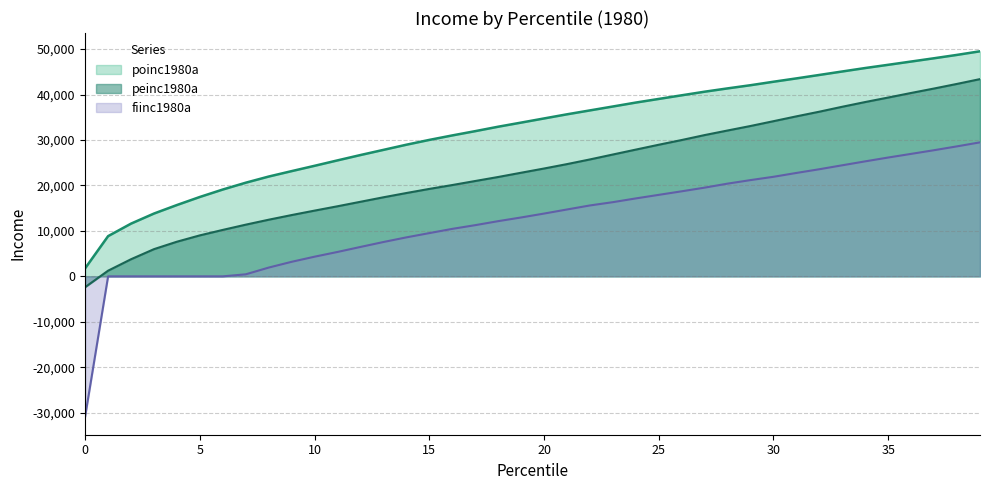

Reading right to left, transcribe all the data shown in this chart.

poinc1980a: 39=49510.1	38=48719.0	37=47978.3	36=47255.9	35=46538.0	34=45829.3	33=45070.3	32=44306.7	31=43547.7	30=42811.5	29=42047.9	28=41348.3	27=40621.3	26=39830.3	25=39030.1	24=38229.9	23=37365.8	22=36506.1	21=35646.5	20=34736.6	19=33822.1	18=32916.8	17=31942.9	16=31001.0	15=30017.9	14=28957.1	13=27823.1	12=26689.2	11=25514.1	10=24320.7	9=23150.1	8=21956.7	7=20603.3	6=19103.5	5=17466.6	4=15692.5	3=13817.8	2=11600.2	1=8847.6	0=1778.7
peinc1980a: 39=43387.6	38=42336.0	37=41320.9	36=40342.4	35=39336.5	34=38348.8	33=37310.9	32=36222.6	31=35198.4	30=34133.1	29=33076.8	28=32084.6	27=31078.7	26=29990.5	25=28952.5	24=27882.6	23=26803.5	22=25719.8	21=24691.0	20=23721.7	19=22793.5	18=21856.1	17=20973.7	16=20086.6	15=19236.1	14=18330.8	13=17393.5	12=16405.8	11=15418.2	10=14462.5	9=13484.0	8=12459.8	7=11371.6	6=10219.3	5=9016.8	4=7622.2	3=5985.3	2=3767.7	1=1248.3	0=-2377.7
fiinc1980a: 39=29477.3	38=28597.3	37=27751.3	36=26943.6	35=26140.2	34=25298.4	33=24435.5	32=23564.0	31=22747.8	30=21901.8	29=21174.9	28=20396.9	27=19516.9	26=18709.2	25=17927.0	24=17144.8	23=16320.1	22=15597.4	21=14708.9	20=13811.9	19=12953.2	18=12141.2	17=11261.2	16=10445.0	15=9514.0	14=8574.5	13=7554.3	12=6470.2	11=5369.2	10=4327.6	9=3201.1	8=1930.0	7=450.6	6=0.0	5=0.0	4=0.0	3=0.0	2=0.0	1=0.0	0=-30820.7